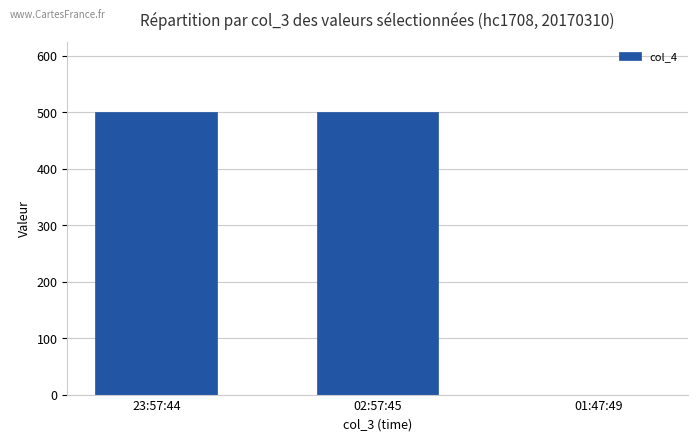

The chart shows a value of 864 at 23:57:44. True or false?

False